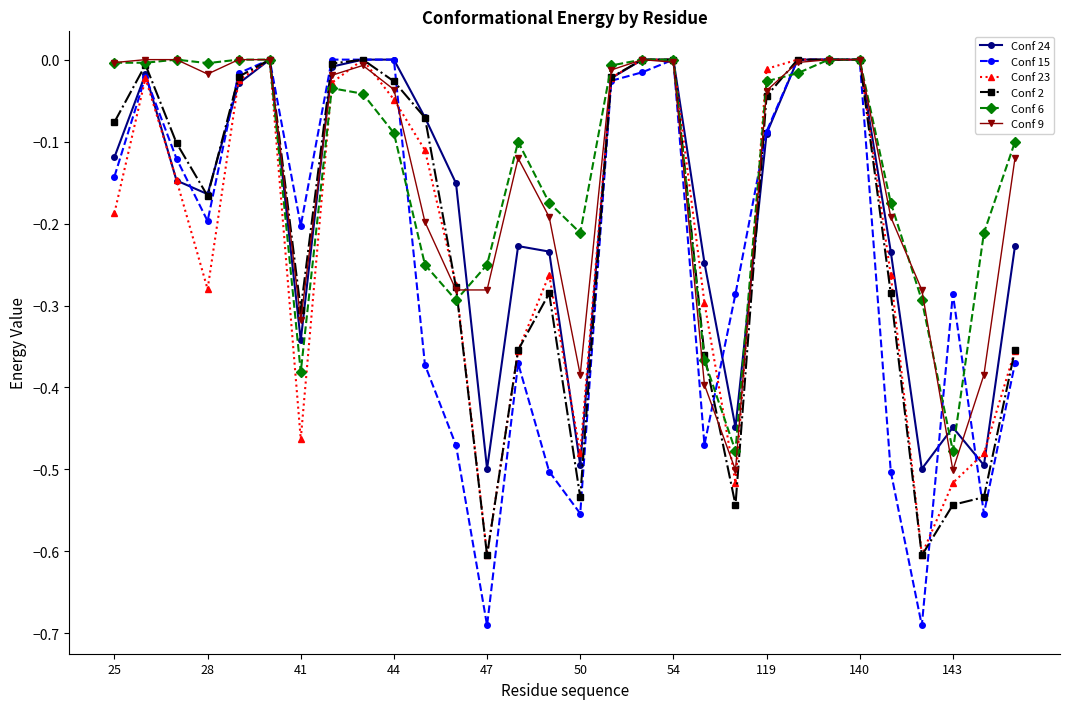

True or false: Conf 15 has more than 1 points higher than both neighbors.

True